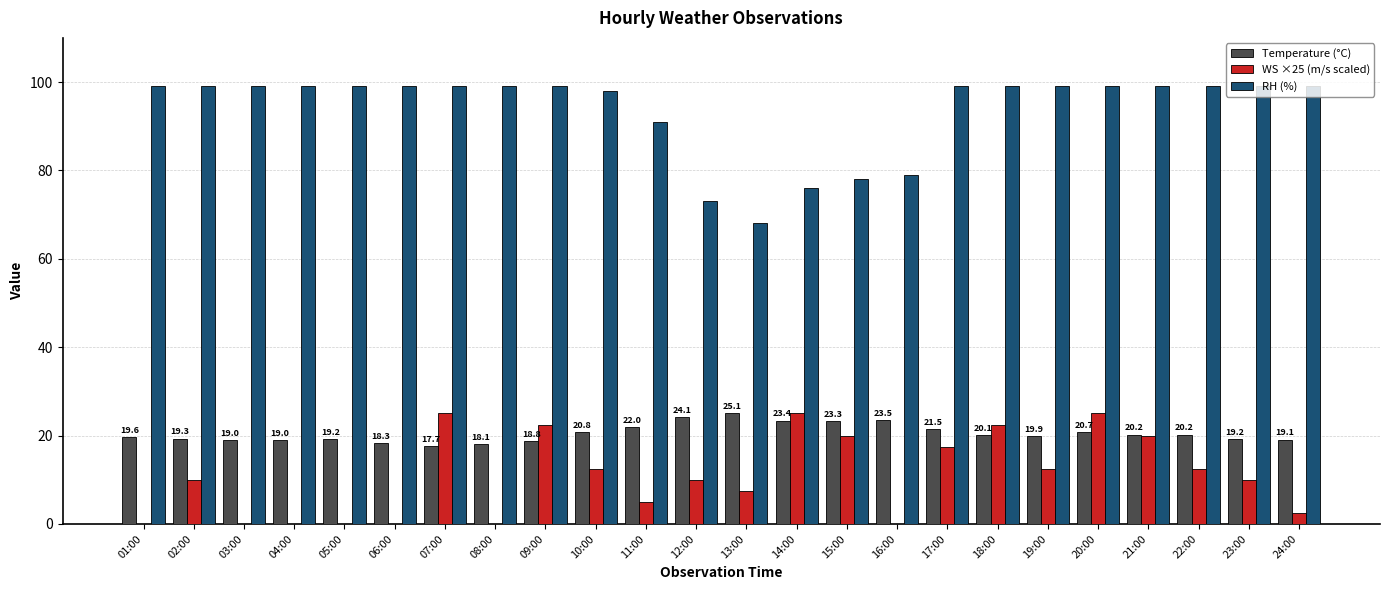

What is the difference between the WS ×25 (m/s scaled) values at 04:00 and 22:00?

12.5